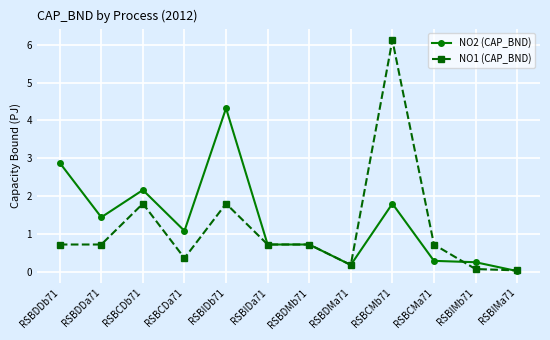

What position from the left is RSBIDb71?

5